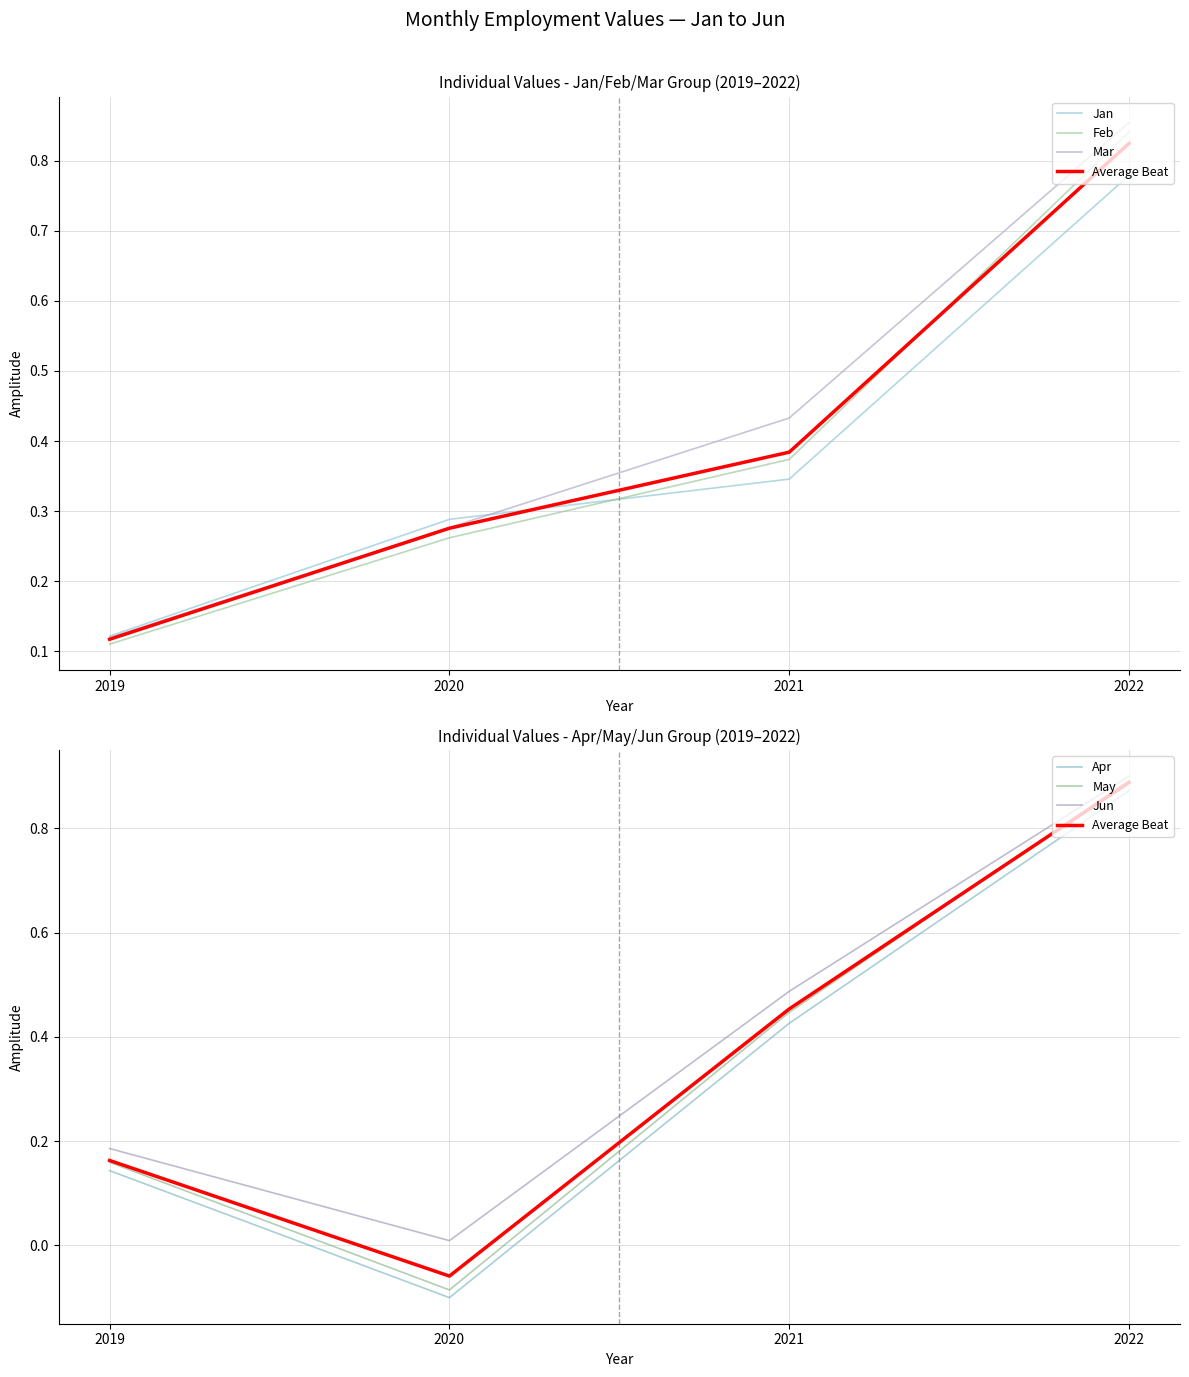

Count the number of categories in the chart.

4